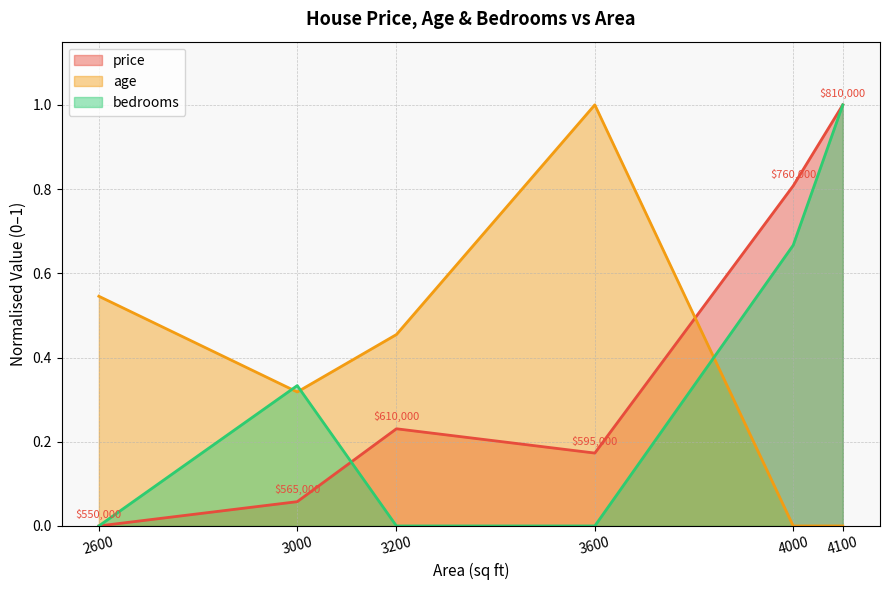

List the series in order of their peak value, highest first.

price, age, bedrooms